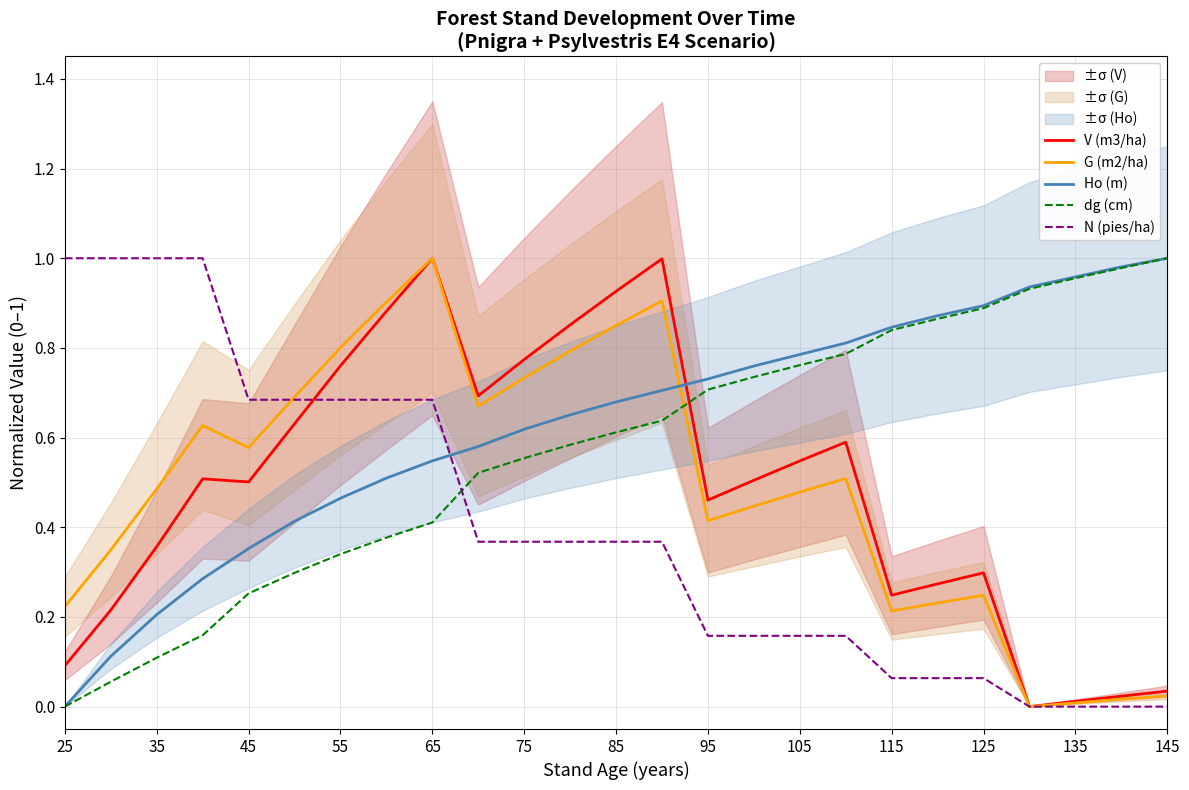

What is the sum of all Ho (m) values?

15.7